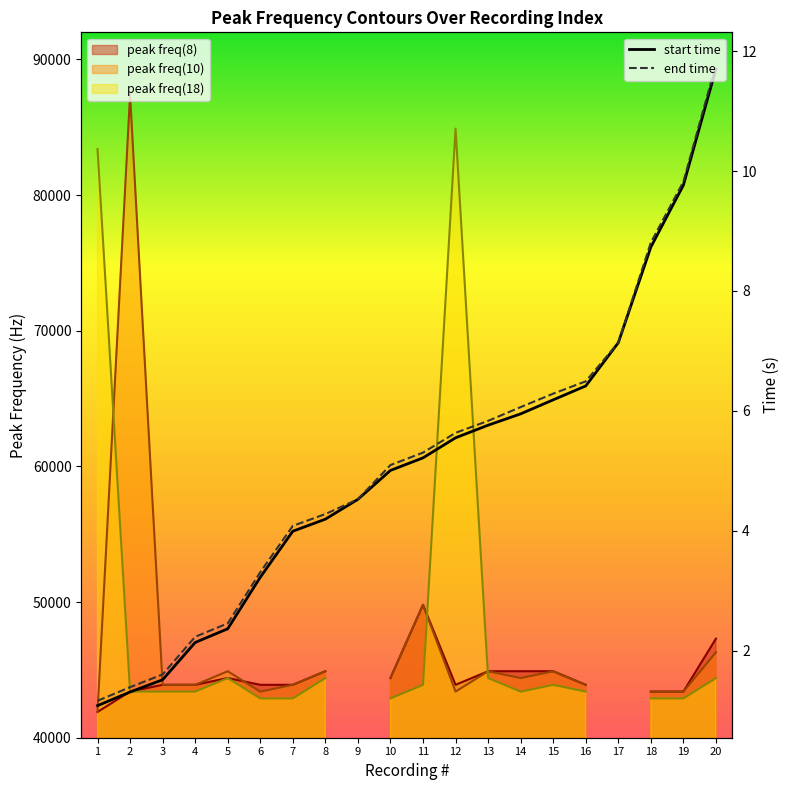

True or false: start time and end time intersect in this chart.

False